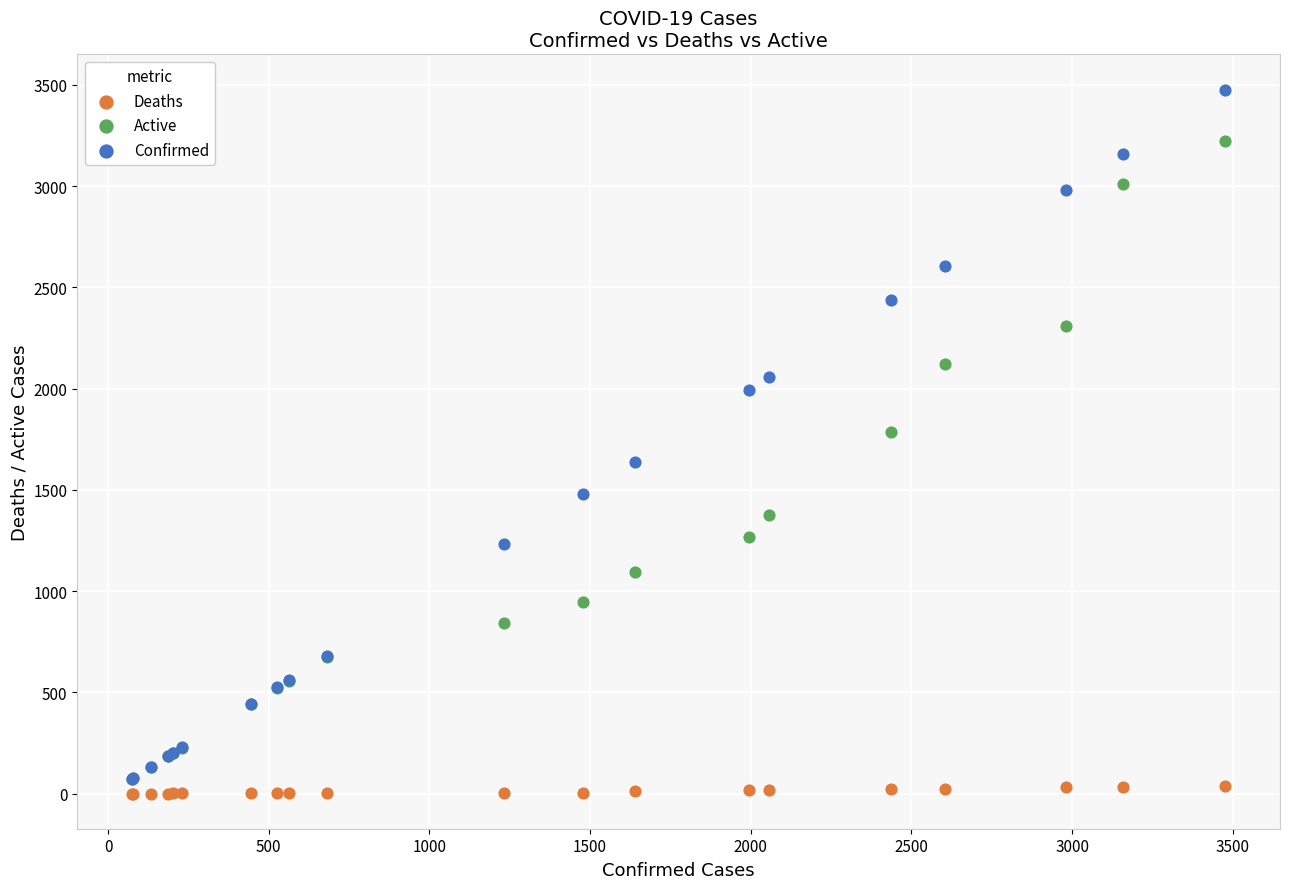

Which series has the widest spread of Y values?

Confirmed